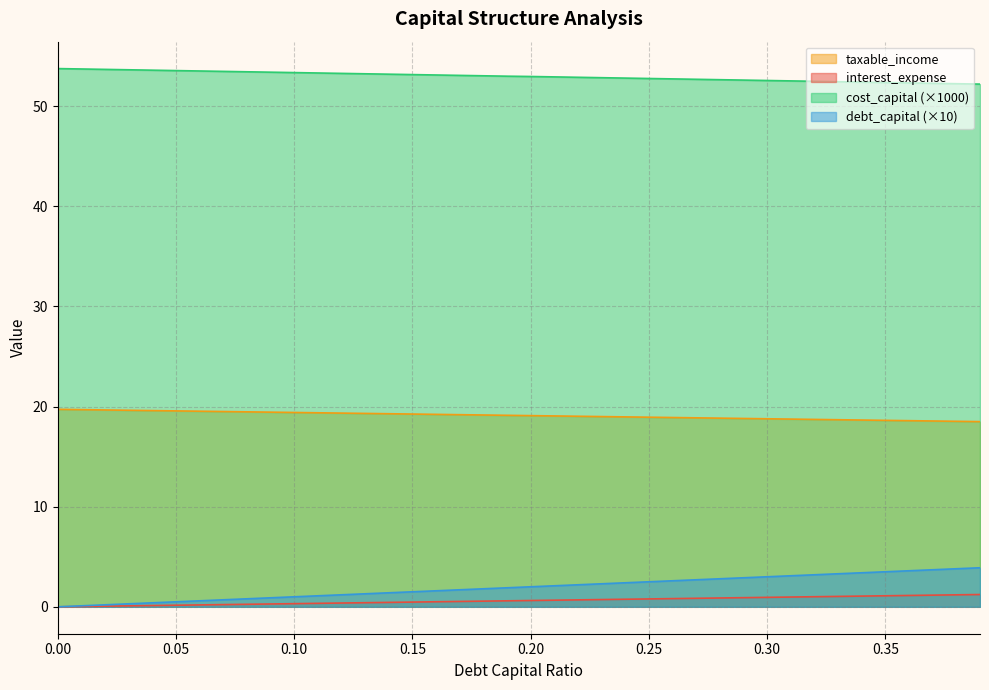

What is the sum of all cost_capital values?

2119.0